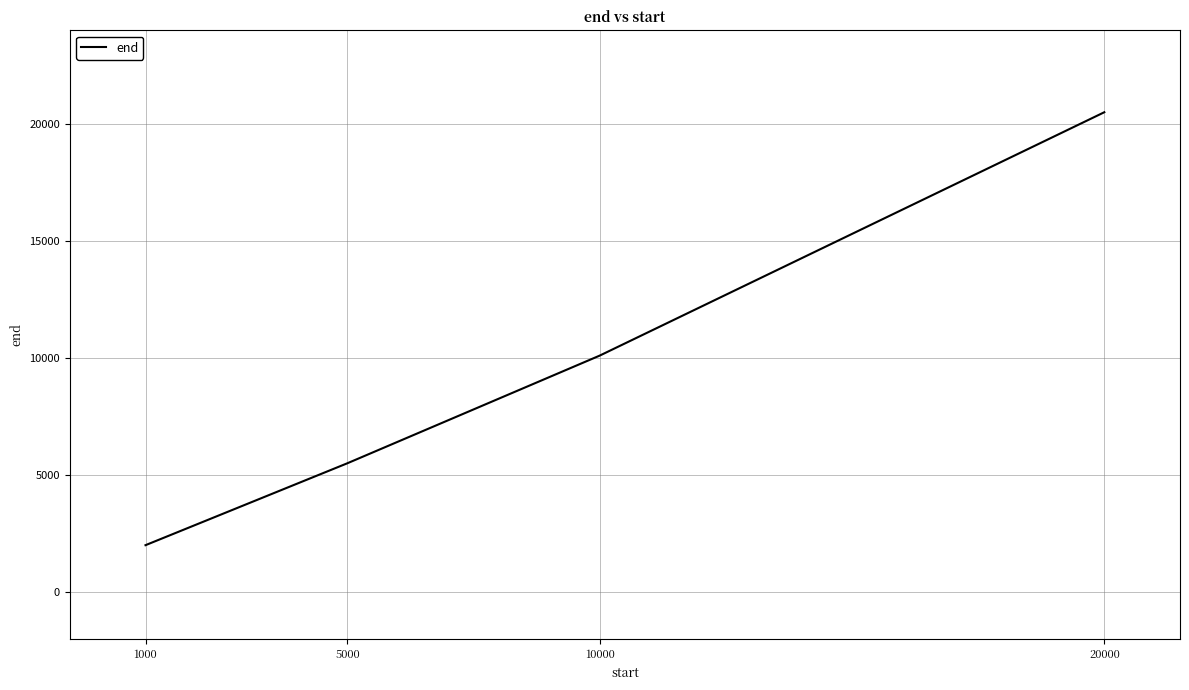

How many categories are shown in the chart?

4